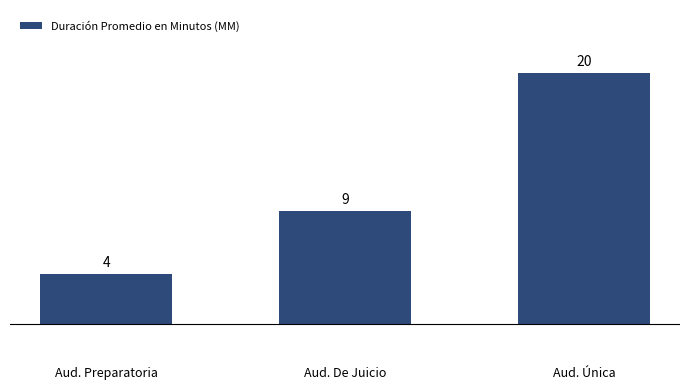

Rank the categories by value from lowest to highest.

Aud. Preparatoria, Aud. De Juicio, Aud. Única